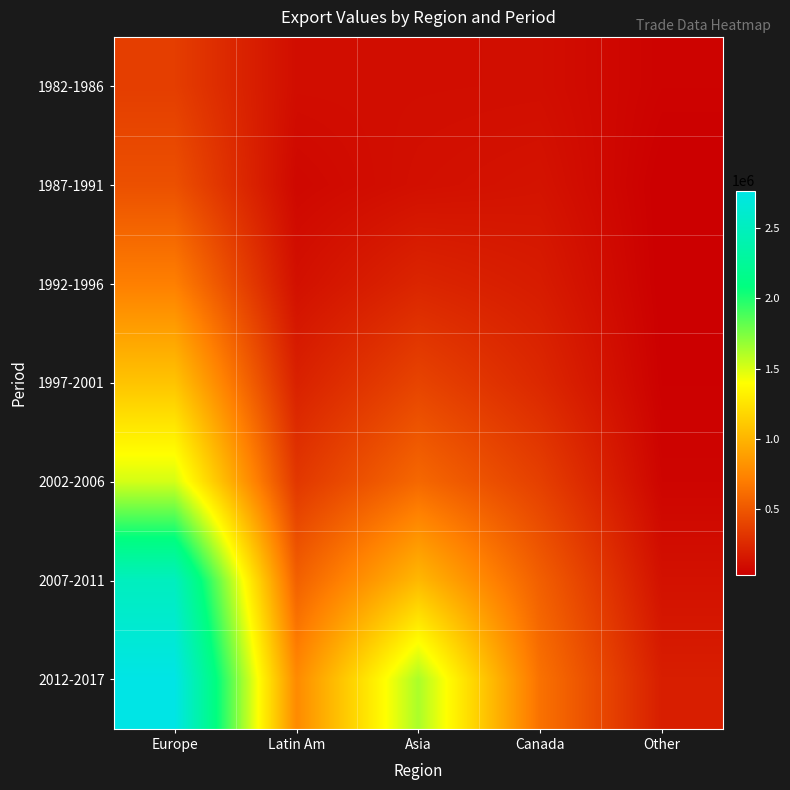

What is the difference between the highest and lowest values at Other?

167409